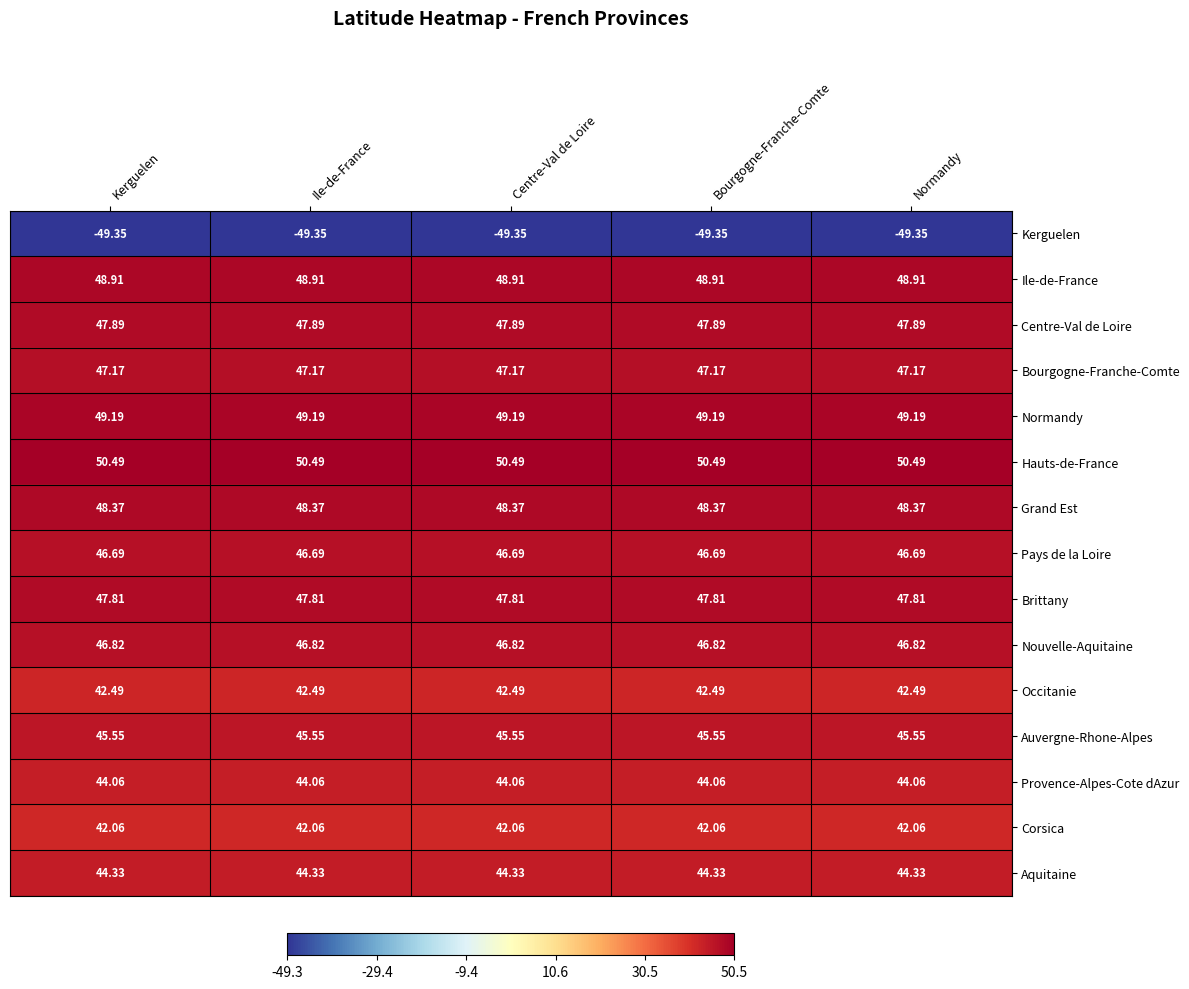

What is the maximum value shown in the chart?

50.5